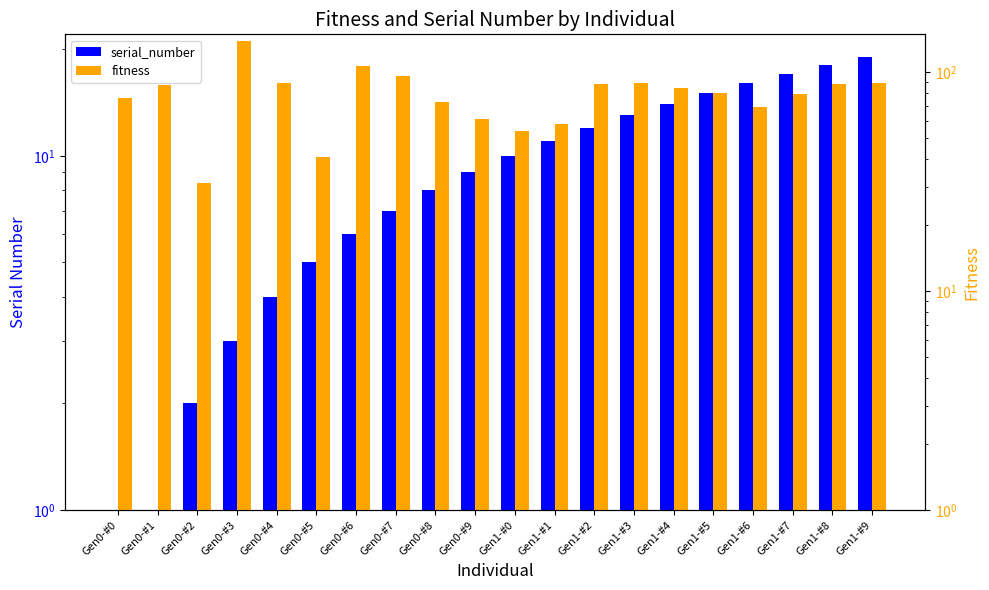

How many groups of bars are there?

20